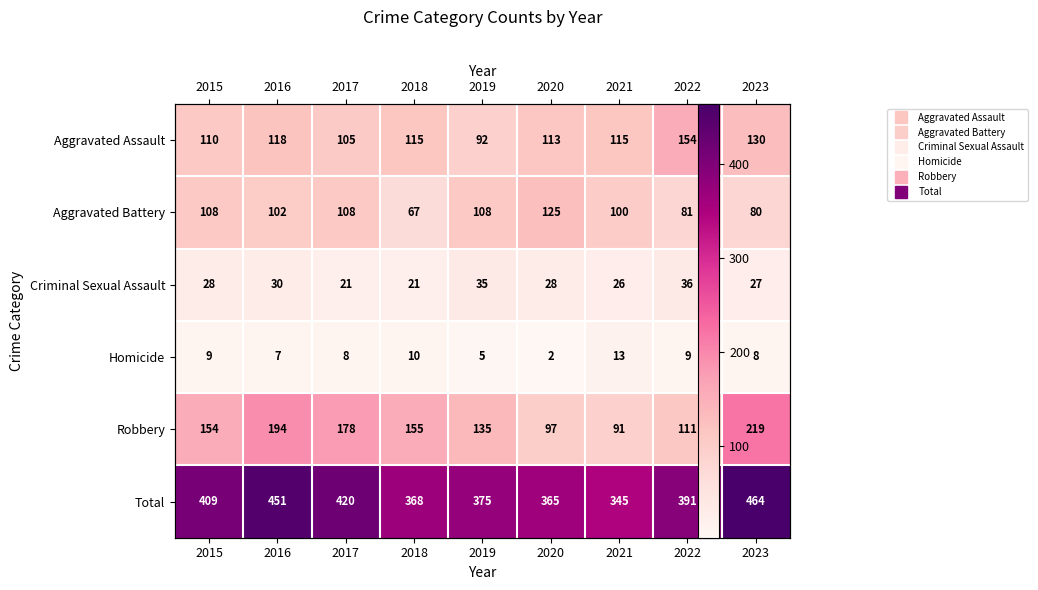

What is the difference between the maximum and minimum values in the Aggravated Battery series?

58